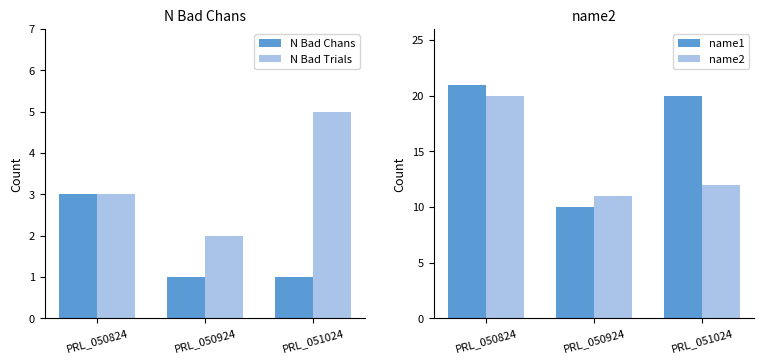

How many groups of bars are there?

3